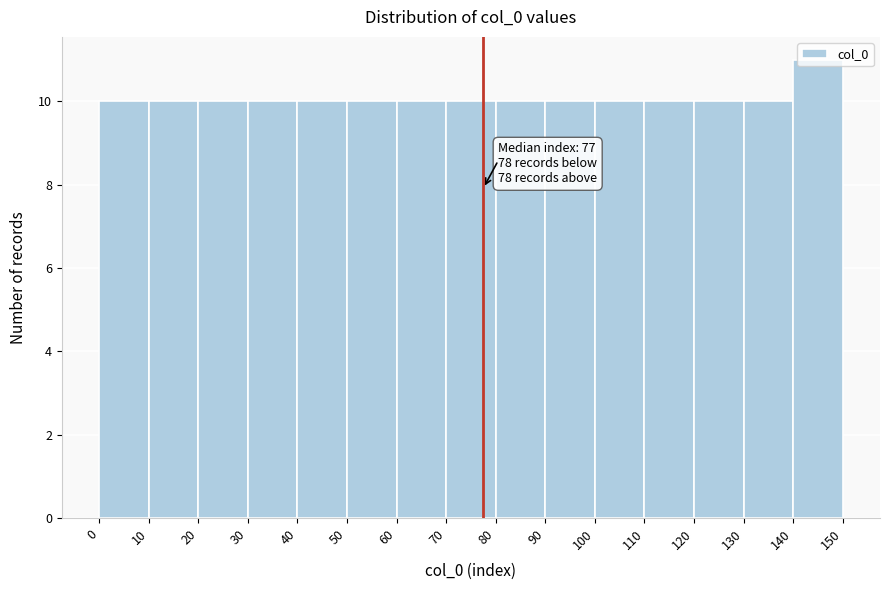

Over which range of the x-axis is the bar tallest?

140 to 150